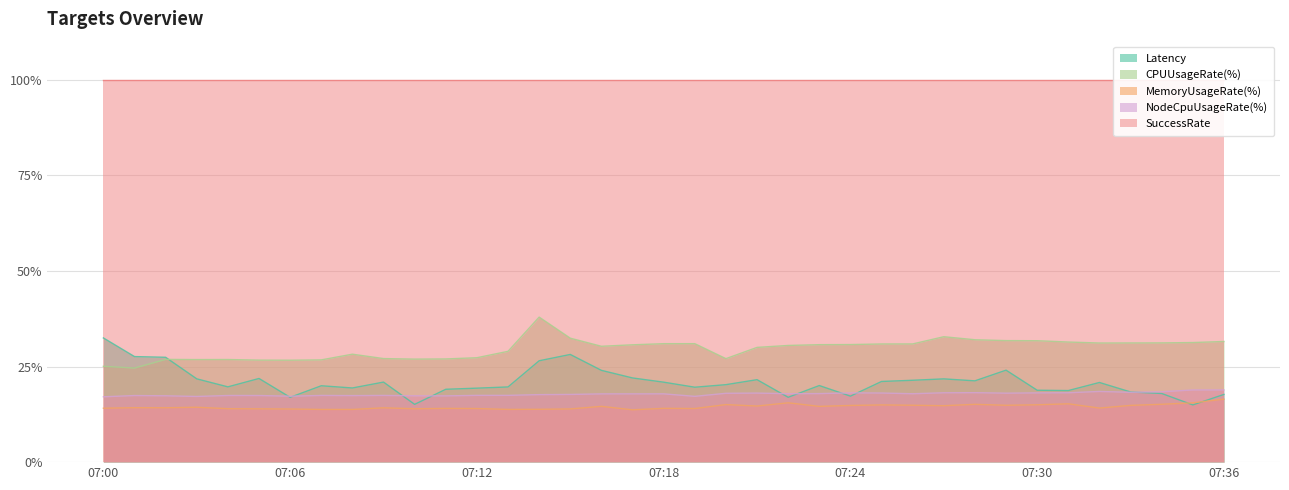

Which label corresponds to the smallest value in the chart?

07:17